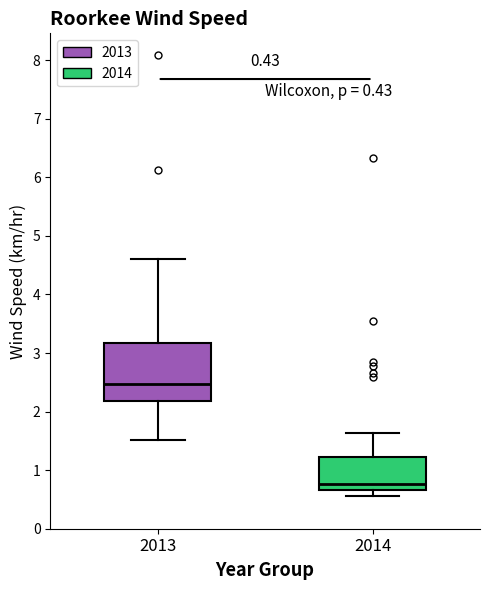

Which box has the highest median line?

2013